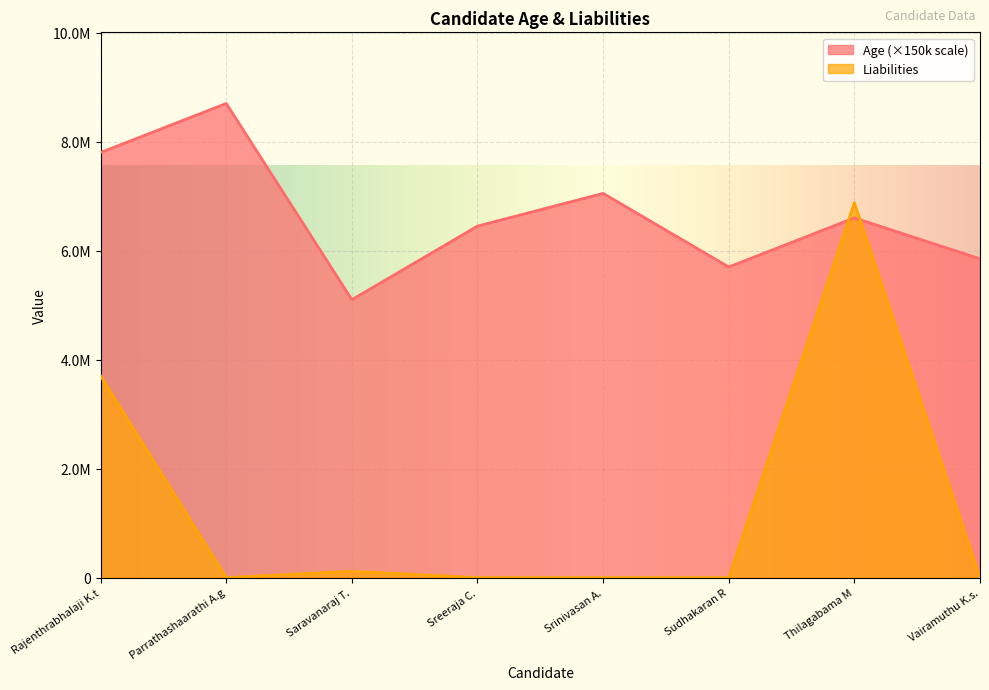

True or false: Age and Liabilities cross at least once.

True